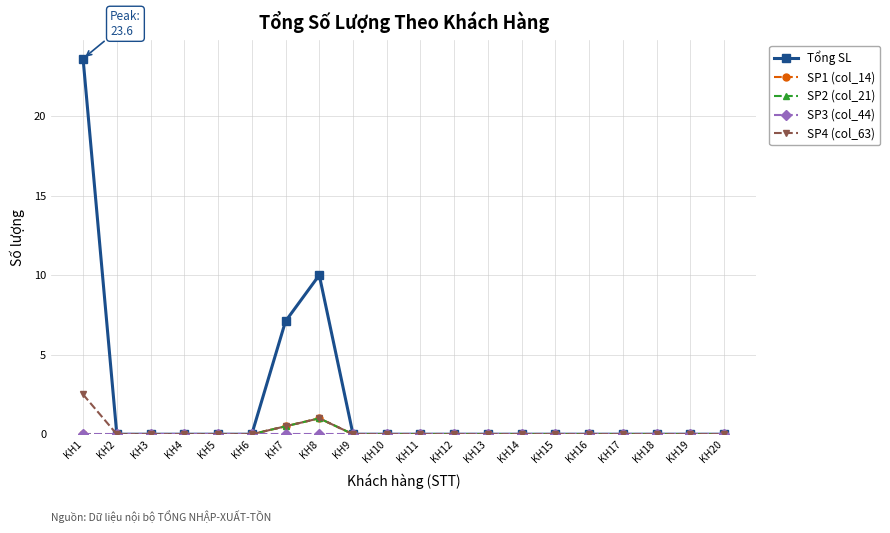

What is the maximum value for SP1 (col_14)?

1.0